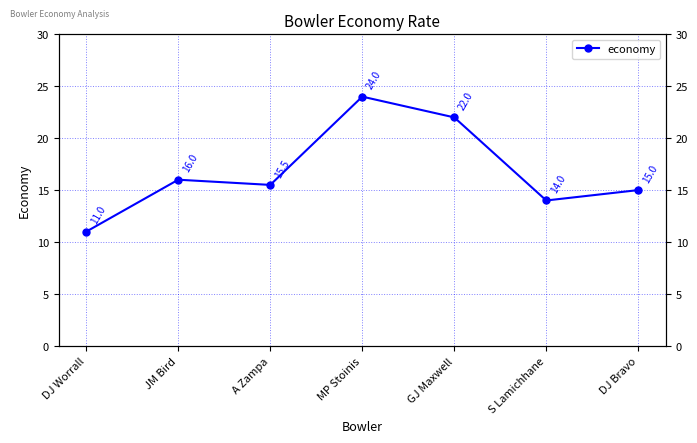

Reading right to left, list all the values displayed in this chart.

15.0	14.0	22.0	24.0	15.5	16.0	11.0